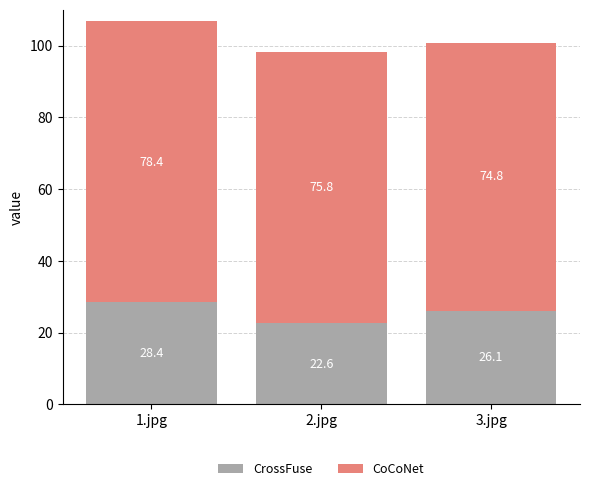

What is the maximum value for CrossFuse?

28.4